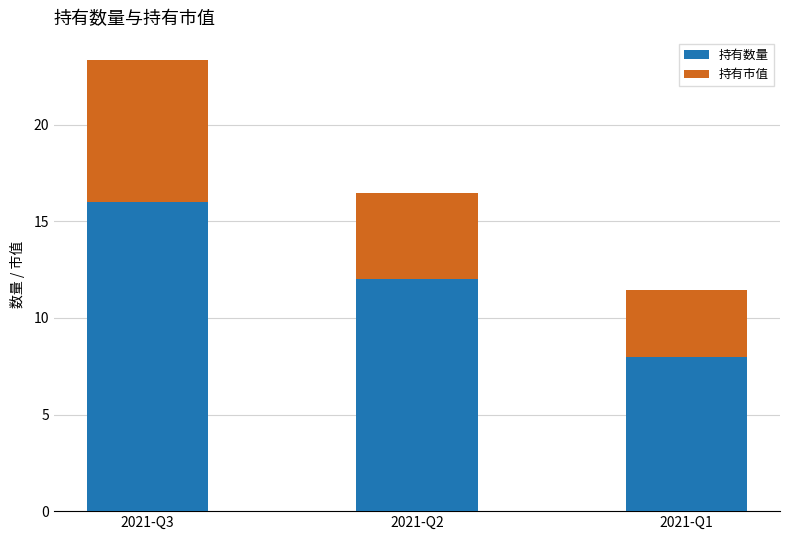

What is the difference between the maximum and minimum values in the 持有数量 series?

8.0